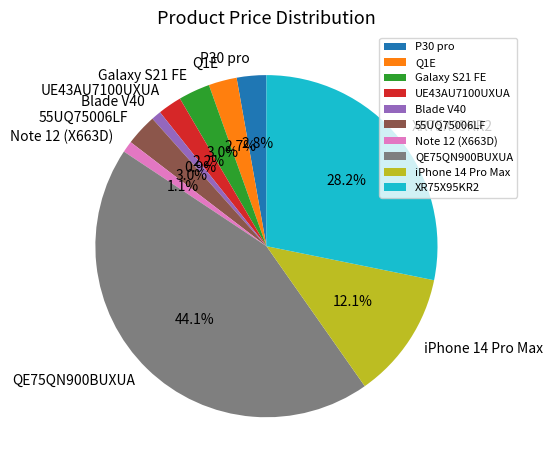

True or false: Note 12 (X663D) accounts for 1% of the total.

True